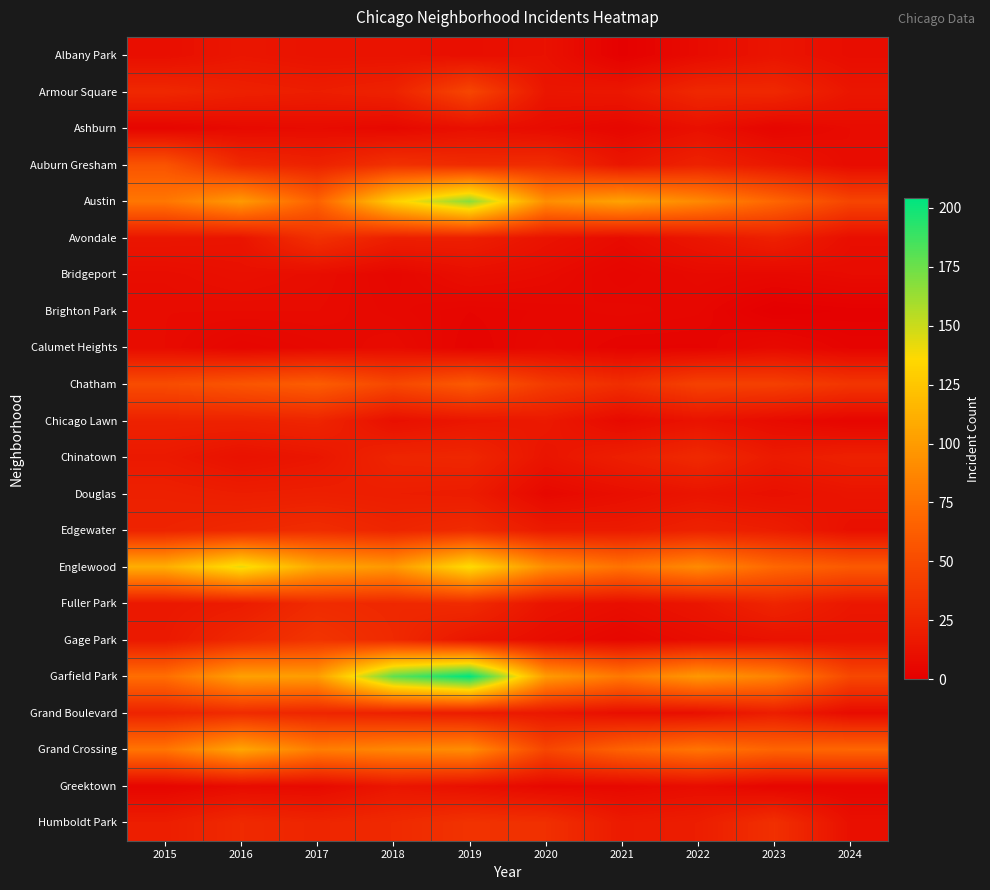

Which series has the largest total across all categories?

Garfield Park